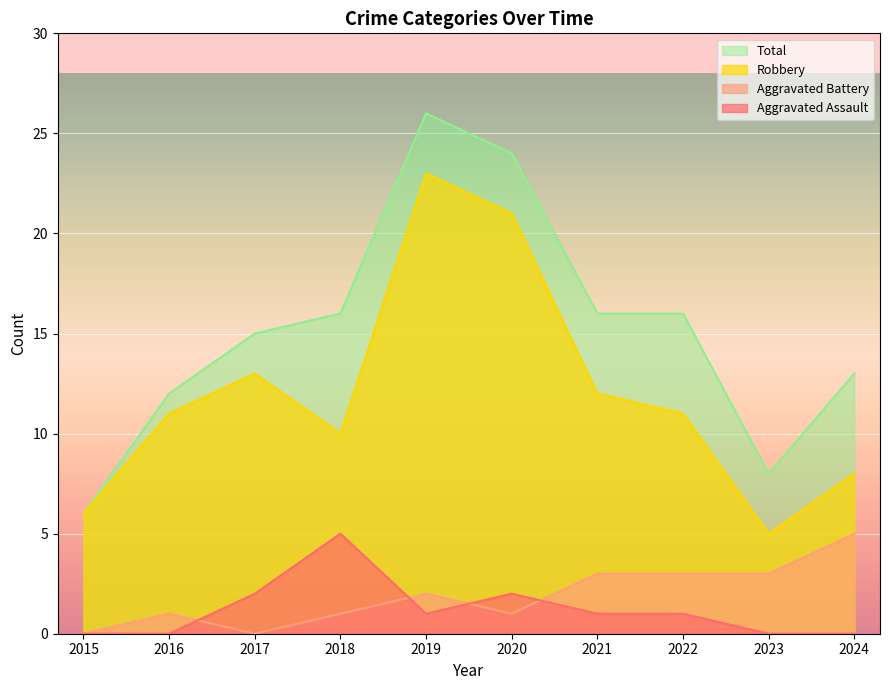

Where is Total nearest to the value 16?

2018